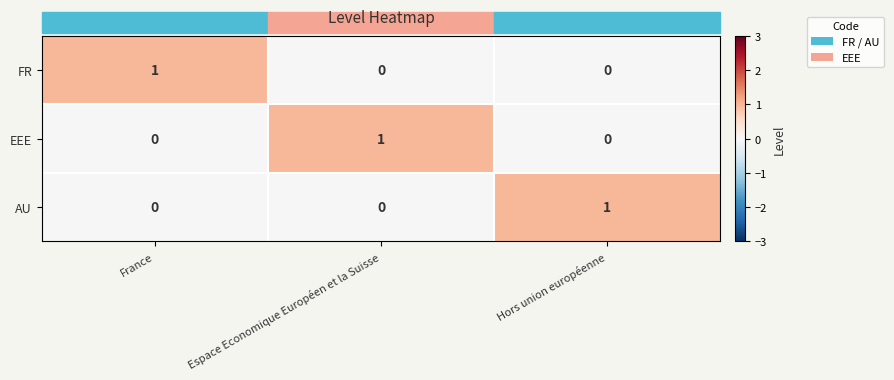

What is the spread (max minus min) of values at France?

1